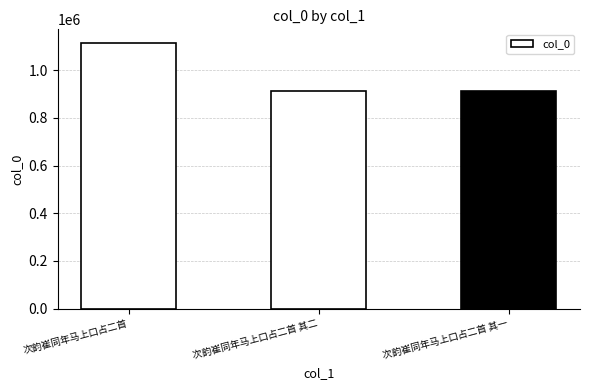

Between 次韵崔同年马上口占二首 其一 and 次韵崔同年马上口占二首, which is larger?

次韵崔同年马上口占二首